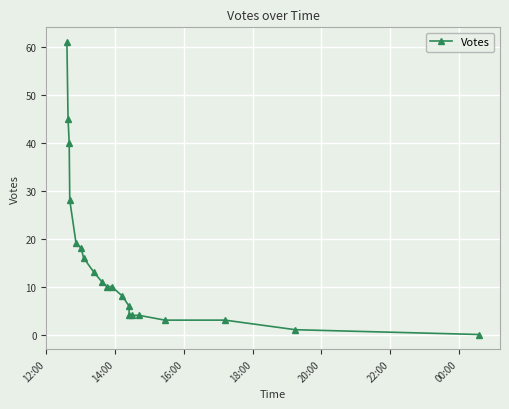

Reading left to right, list all the values displayed in this chart.

61	45	40	28	19	18	16	13	11	10	10	8	6	4	4	4	3	3	1	0